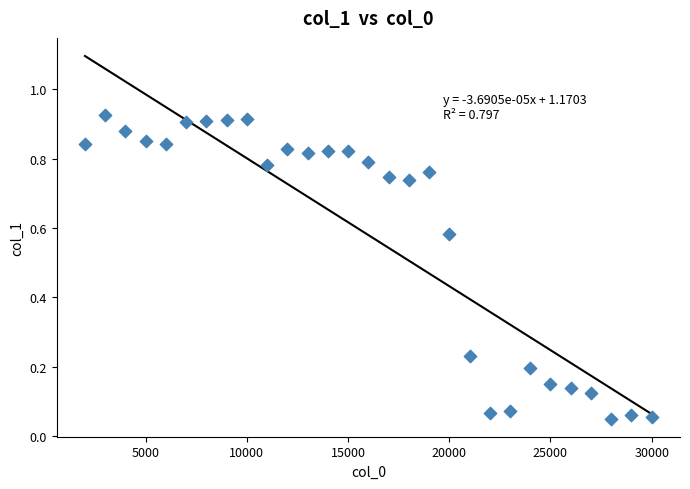

What is the range of X values (max minus min)?

28000.0